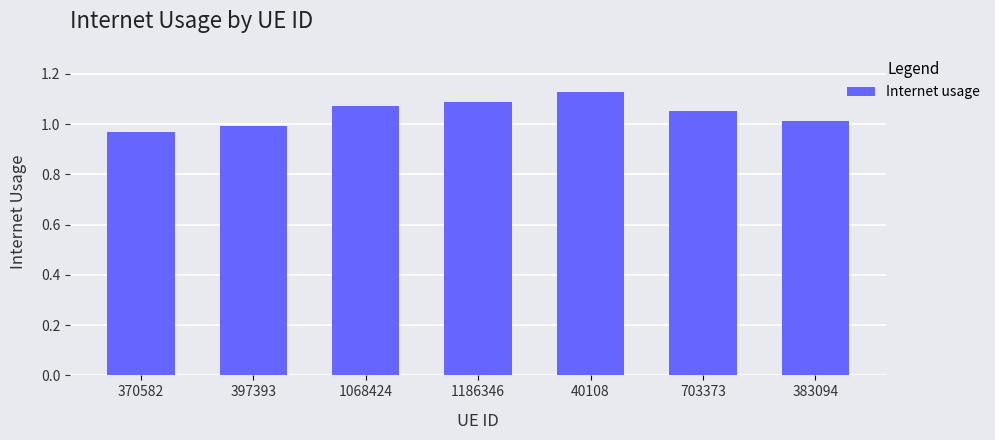

What is the label of the 4th bar from the right?

1186346